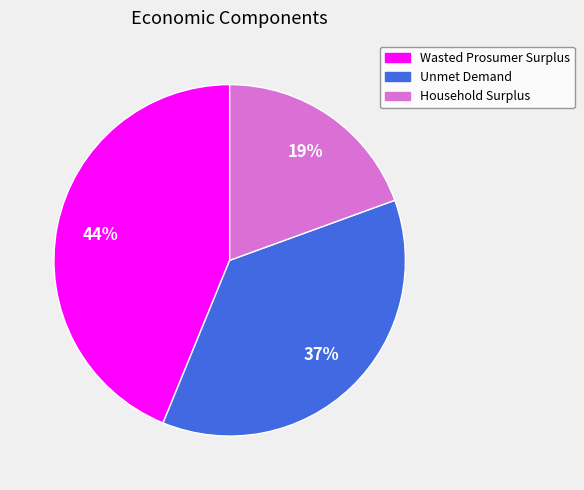

What is the largest slice in the pie chart?

Wasted Prosumer Surplus